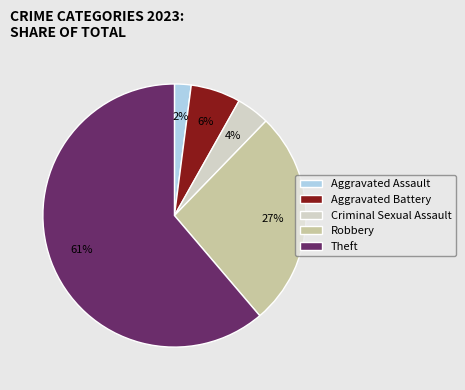

Combined, do Robbery and Theft account for over 50%?

Yes